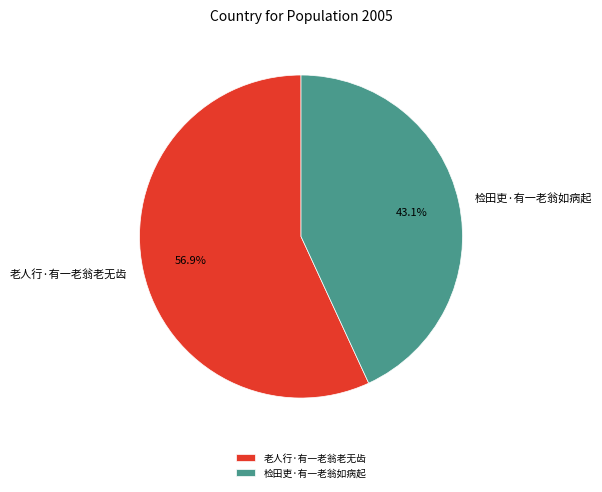

To the nearest percent, what portion does 检田吏·有一老翁如病起 represent?

43%